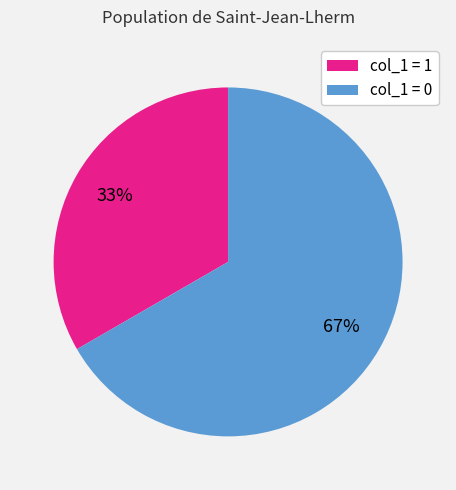

What percentage is the col_1 = 0 slice, to the nearest percent?

67%